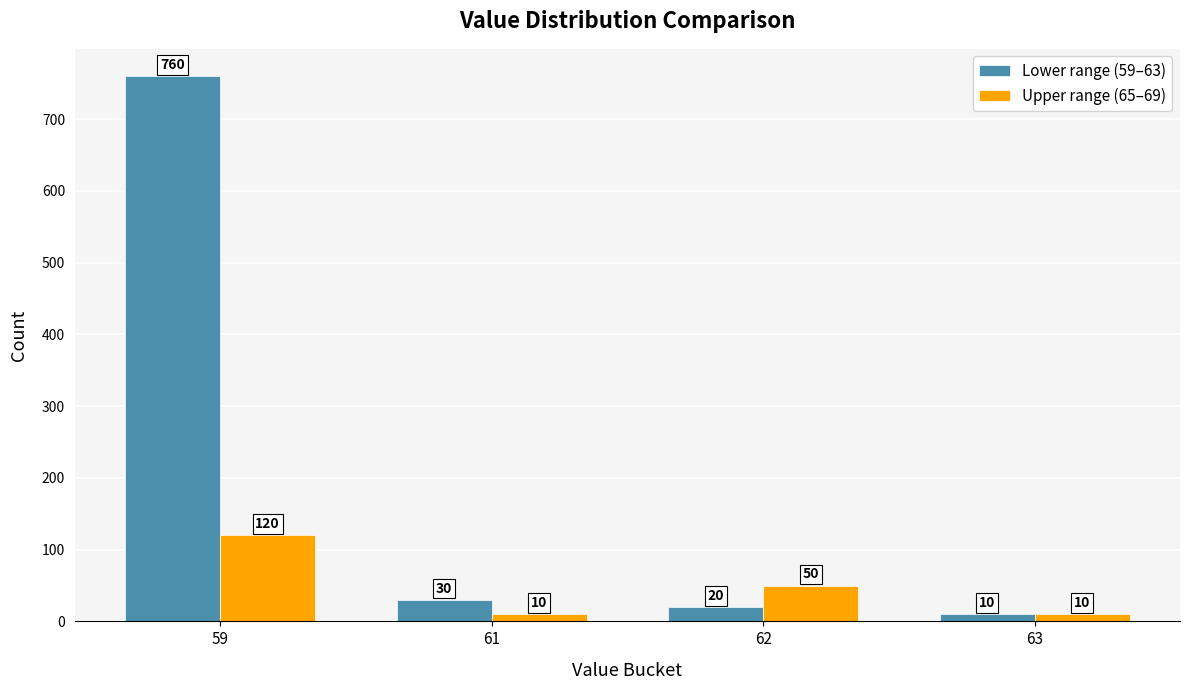

Does the chart contain stacked bars?

No